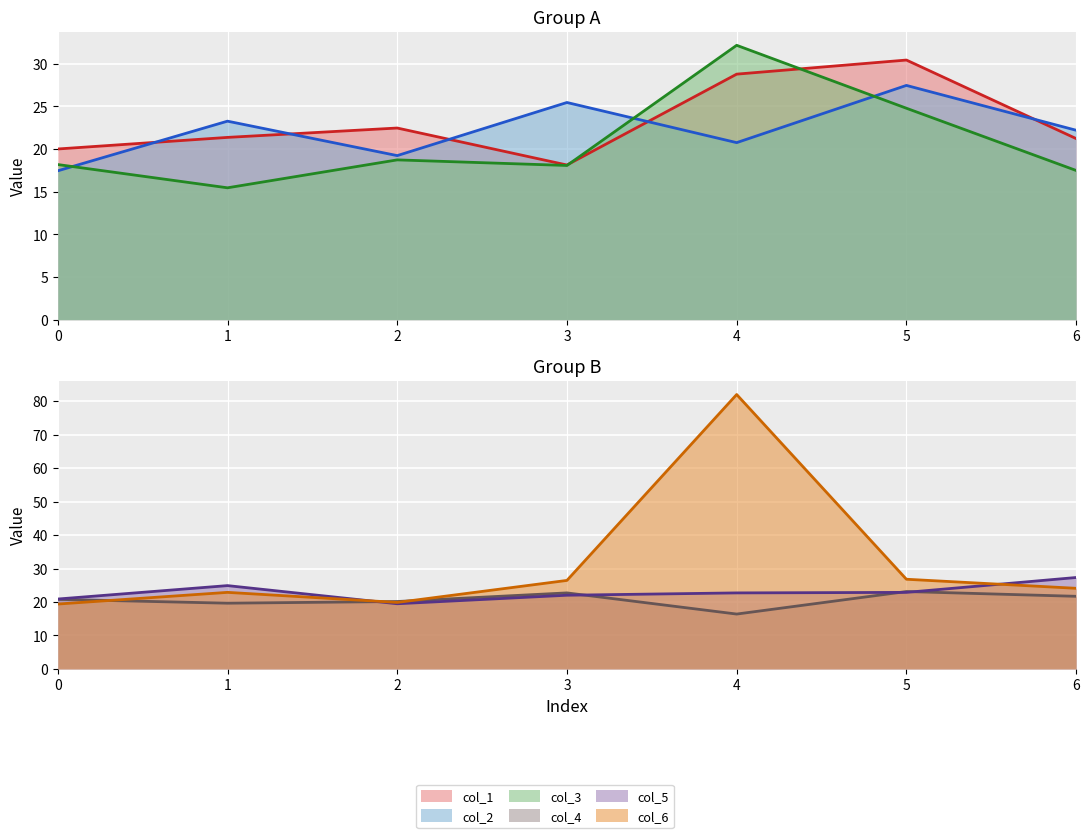

What is the highest value of the col_5 series?

27.3